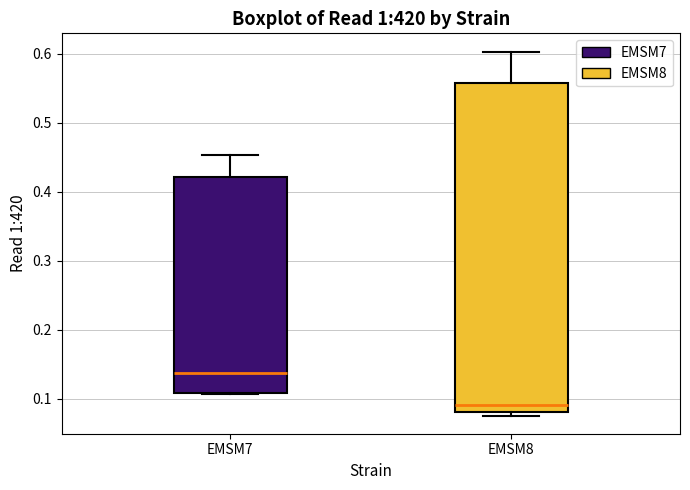

Which box's median line is the lowest?

EMSM8